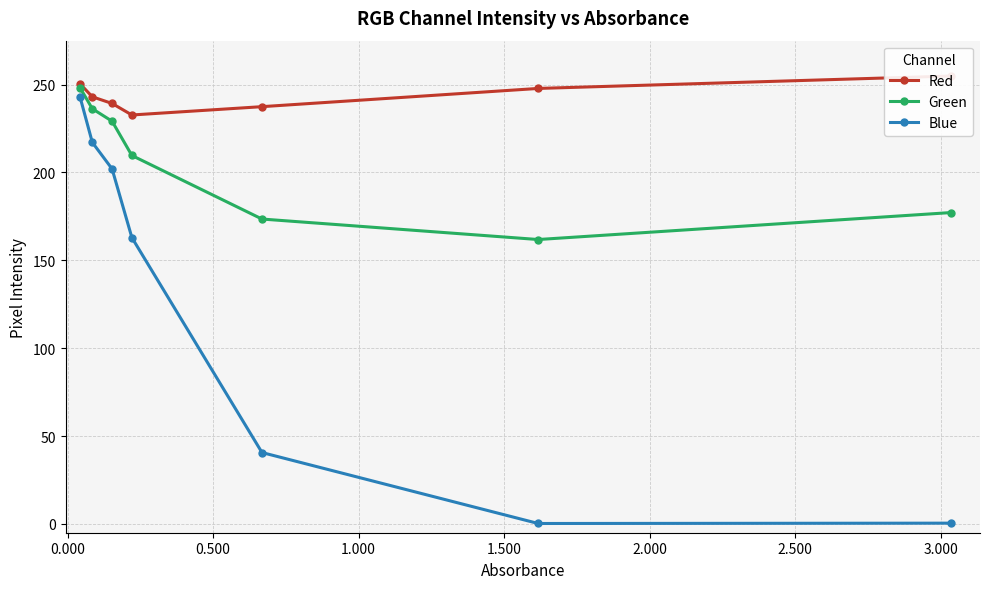

What is the value of the Blue point at the 1st from the left?

242.8